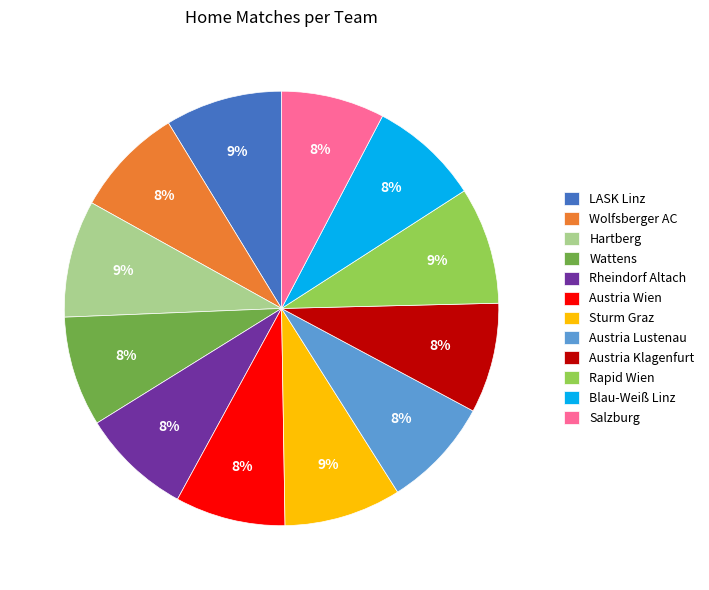

Which has a higher value, Rapid Wien or Austria Wien?

Rapid Wien